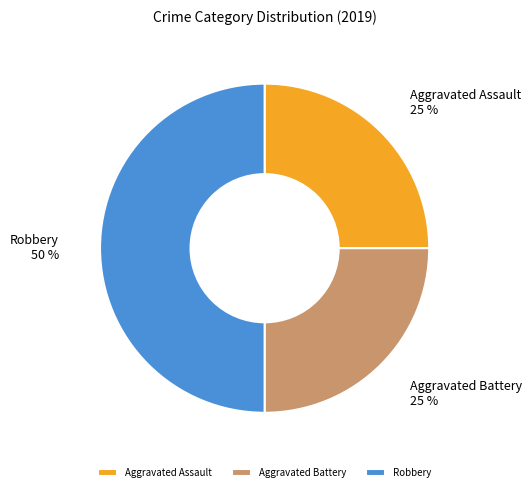

What is the largest slice in the pie chart?

Robbery